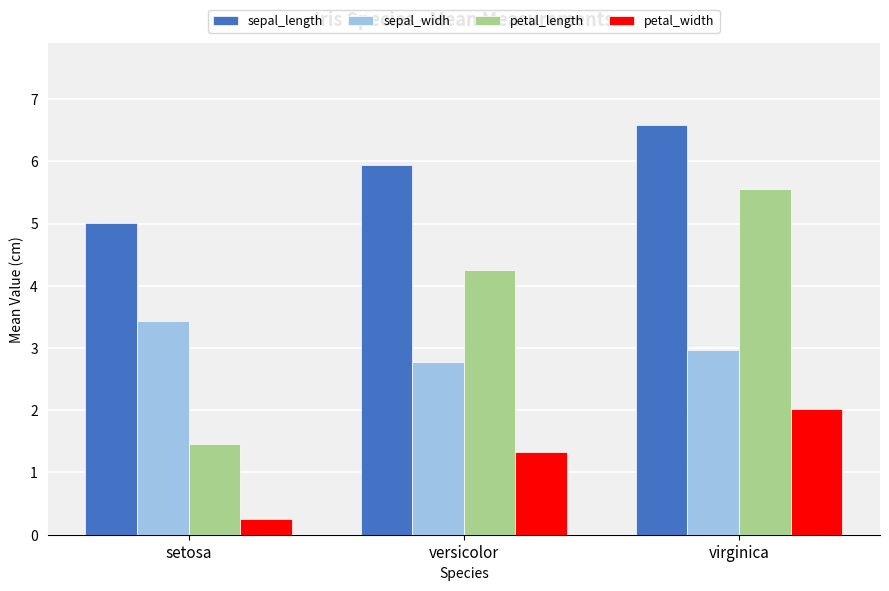

Reading left to right, list all the values displayed in this chart.

sepal_length: setosa=5.0	versicolor=5.9	virginica=6.6
sepal_widh: setosa=3.4	versicolor=2.8	virginica=3.0
petal_length: setosa=1.5	versicolor=4.3	virginica=5.6
petal_width: setosa=0.2	versicolor=1.3	virginica=2.0